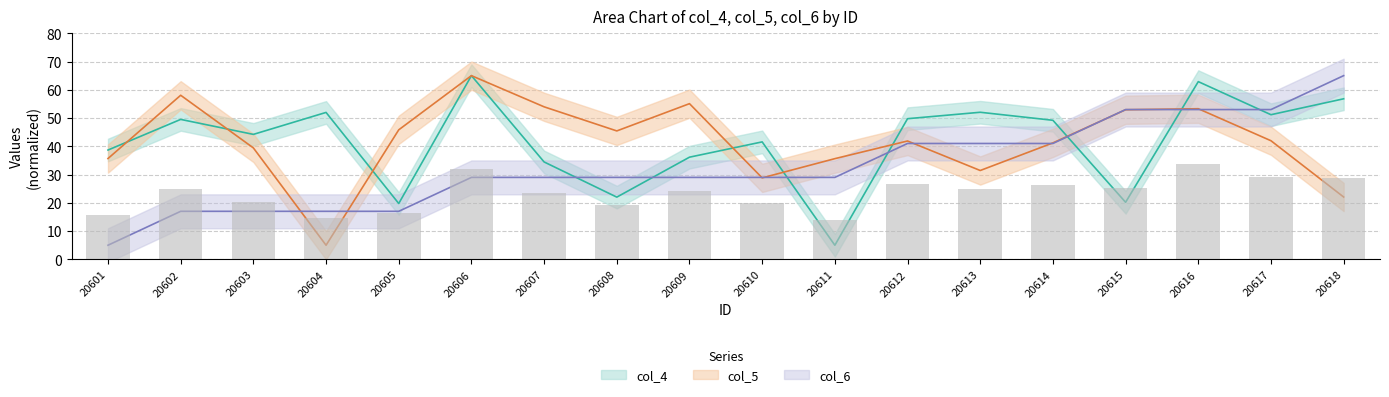

How many distinct data groups are displayed?

3